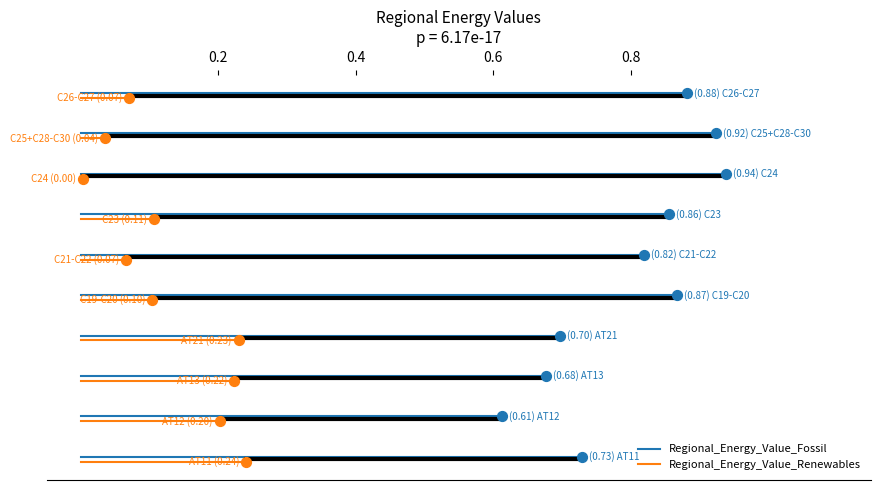

Which series reaches the maximum Y coordinate?

Regional_Energy_Value_Fossil